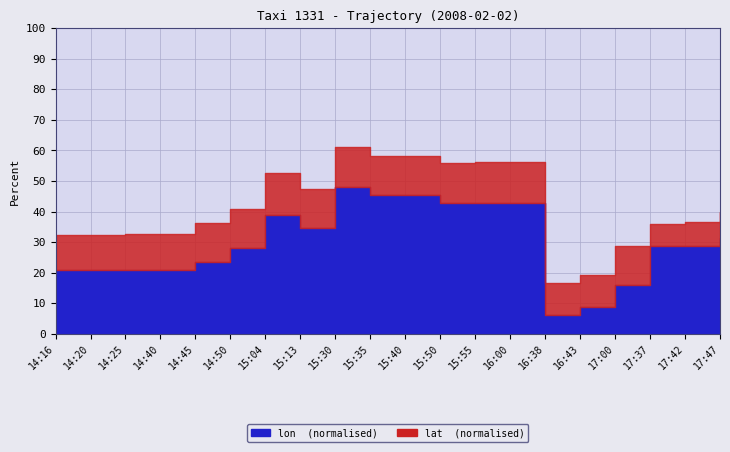

True or false: lon and lat intersect in this chart.

False